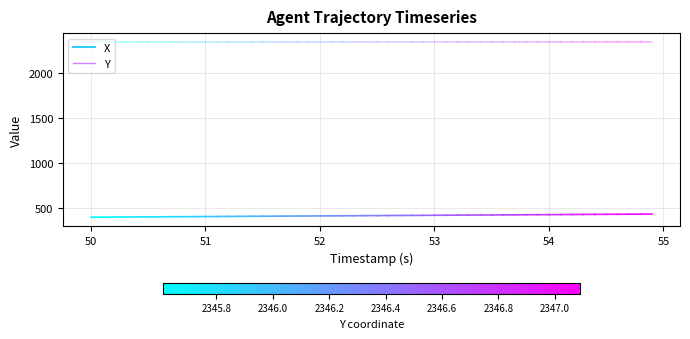

What is the minimum value for X?

398.3